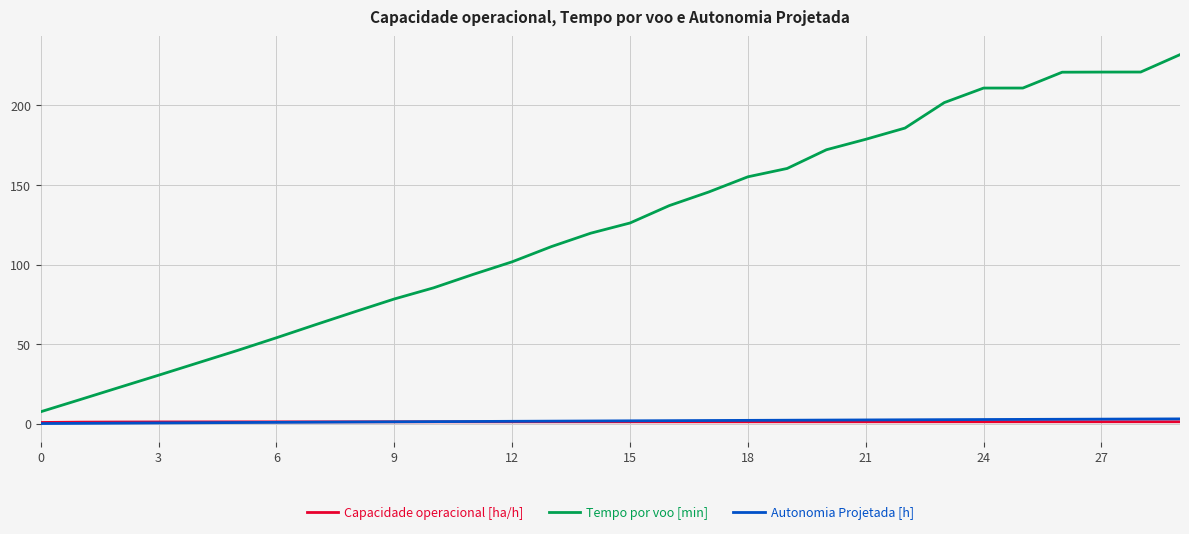

What is the highest value of the Tempo por voo [min] series?

231.9